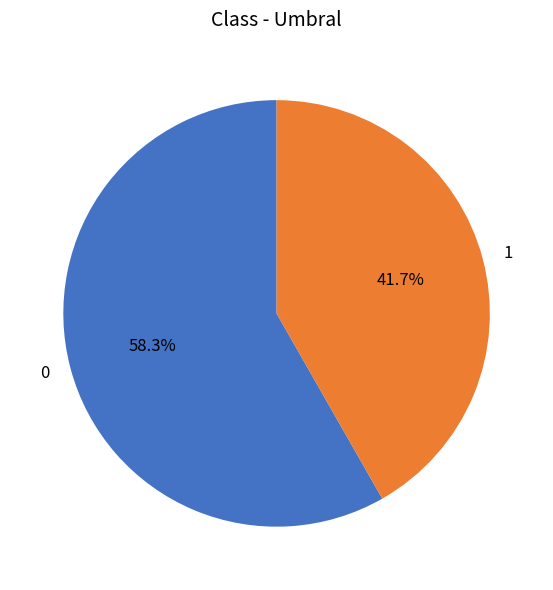

True or false: 1 accounts for 35% of the total.

False